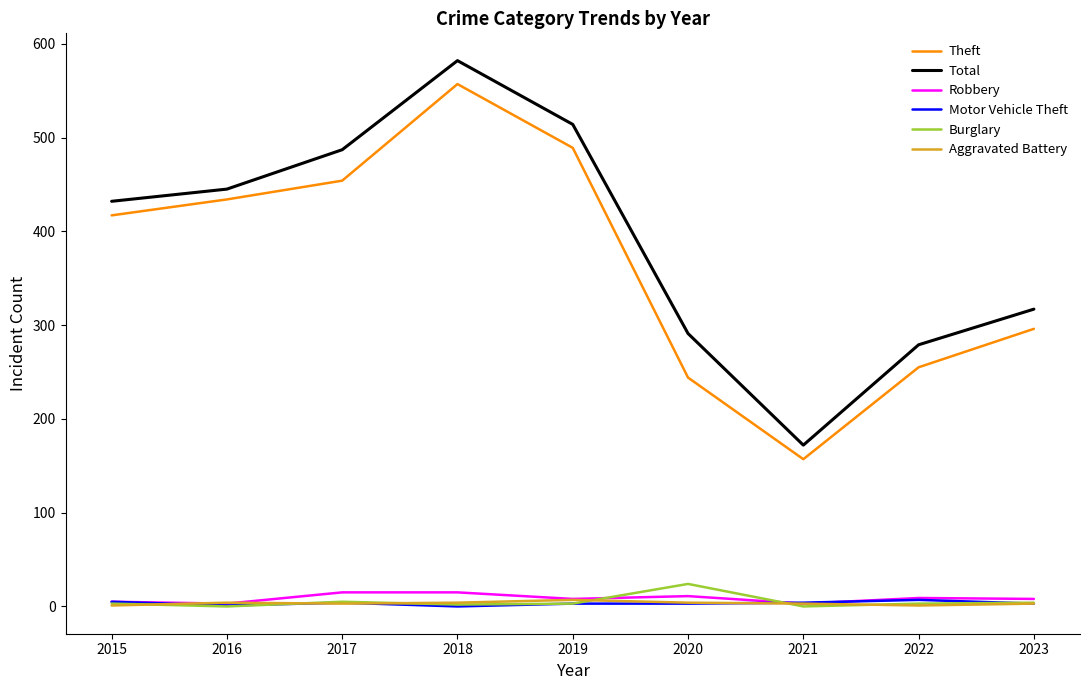

Count the number of categories in the chart.

9